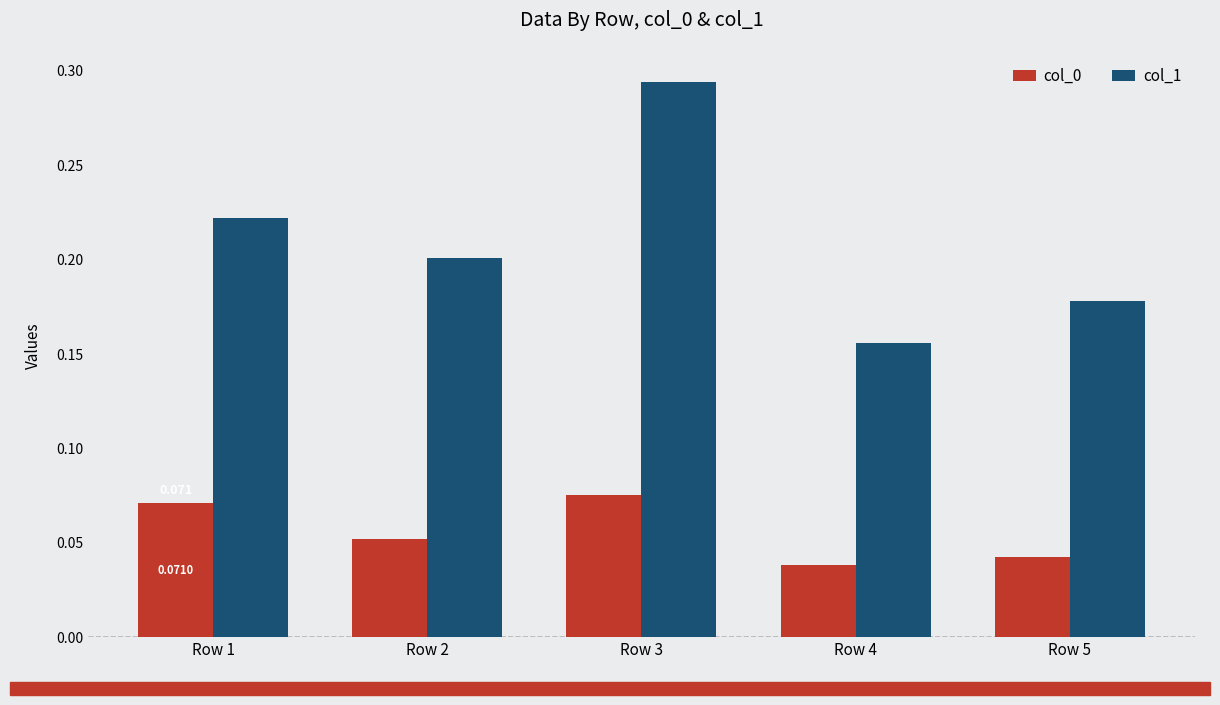

Between Row 1 and Row 2, which series saw the biggest shift?

col_1